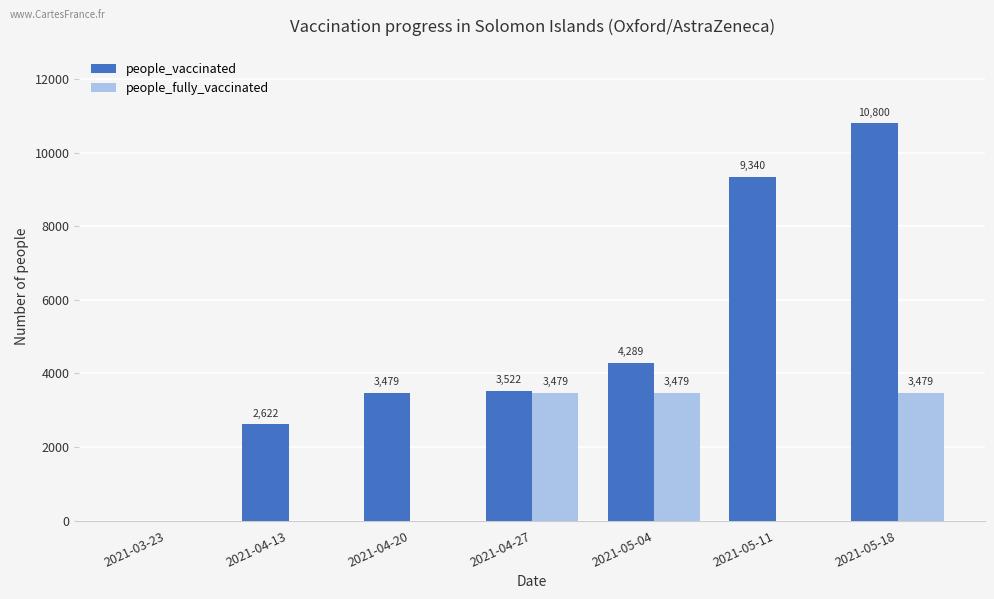

Read the people_vaccinated value at 2021-05-18.

10800